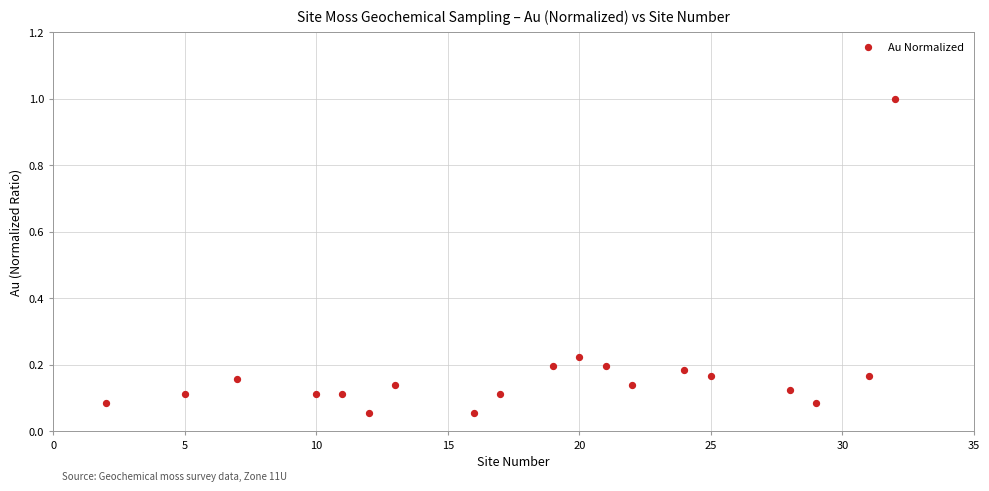

What is the range of X values (max minus min)?

30.0